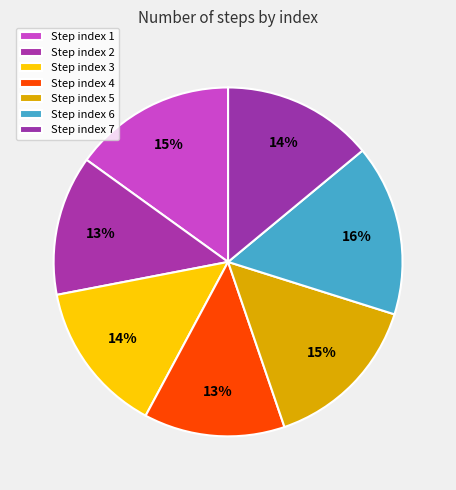

How many segments does this pie chart have?

7